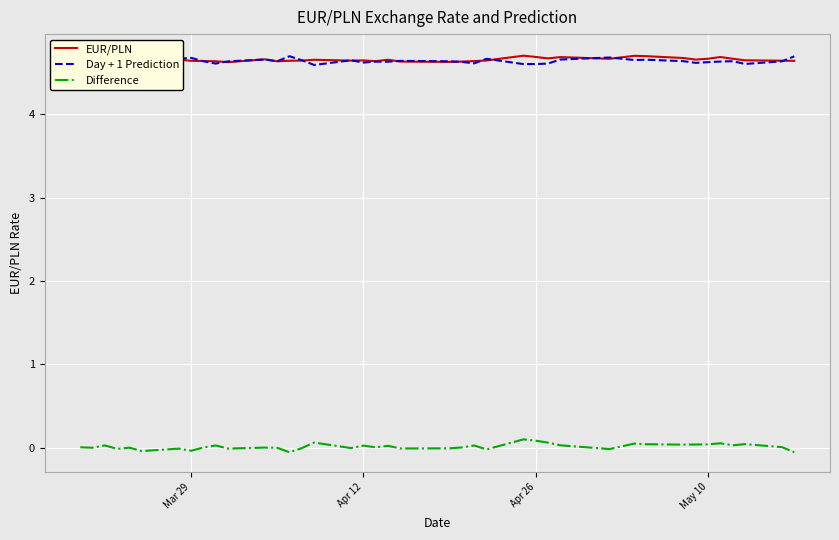

Count the number of data series in this chart.

3